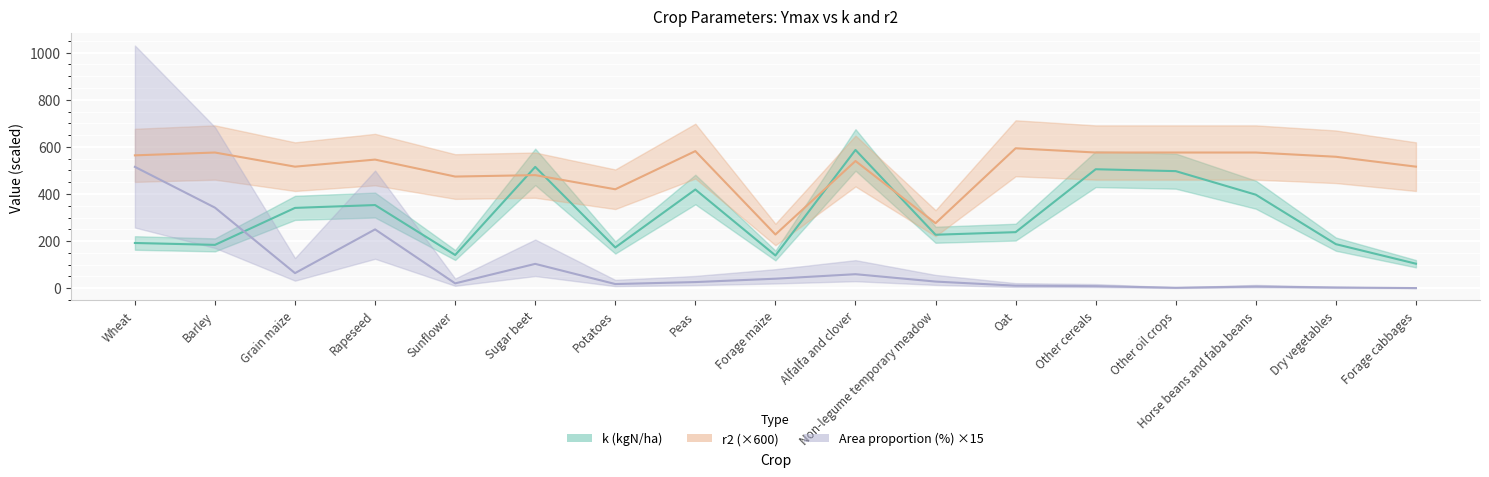

How many categories are shown in the chart?

17